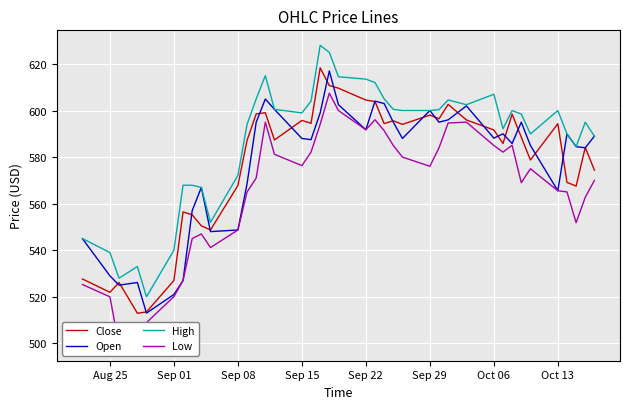

Which series has the largest total across all categories?

High